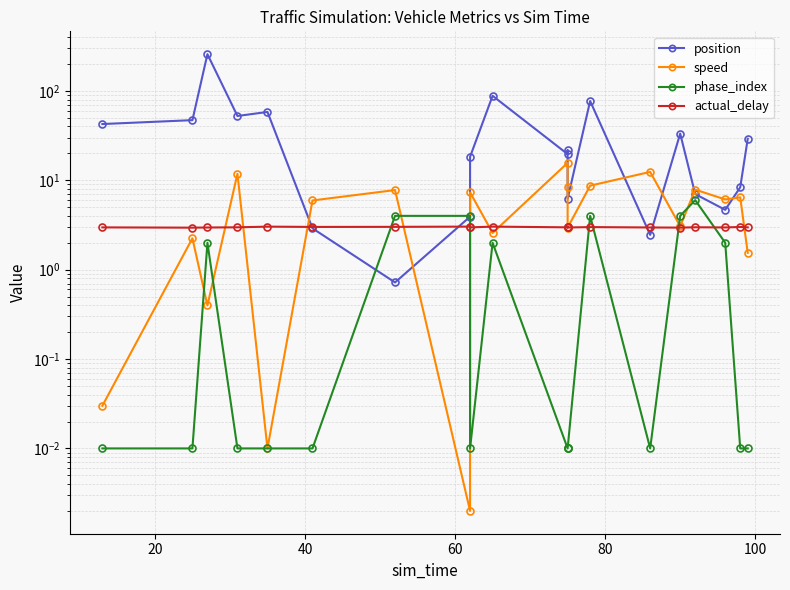

Is it true that speed equals 7.3 at 8?

True